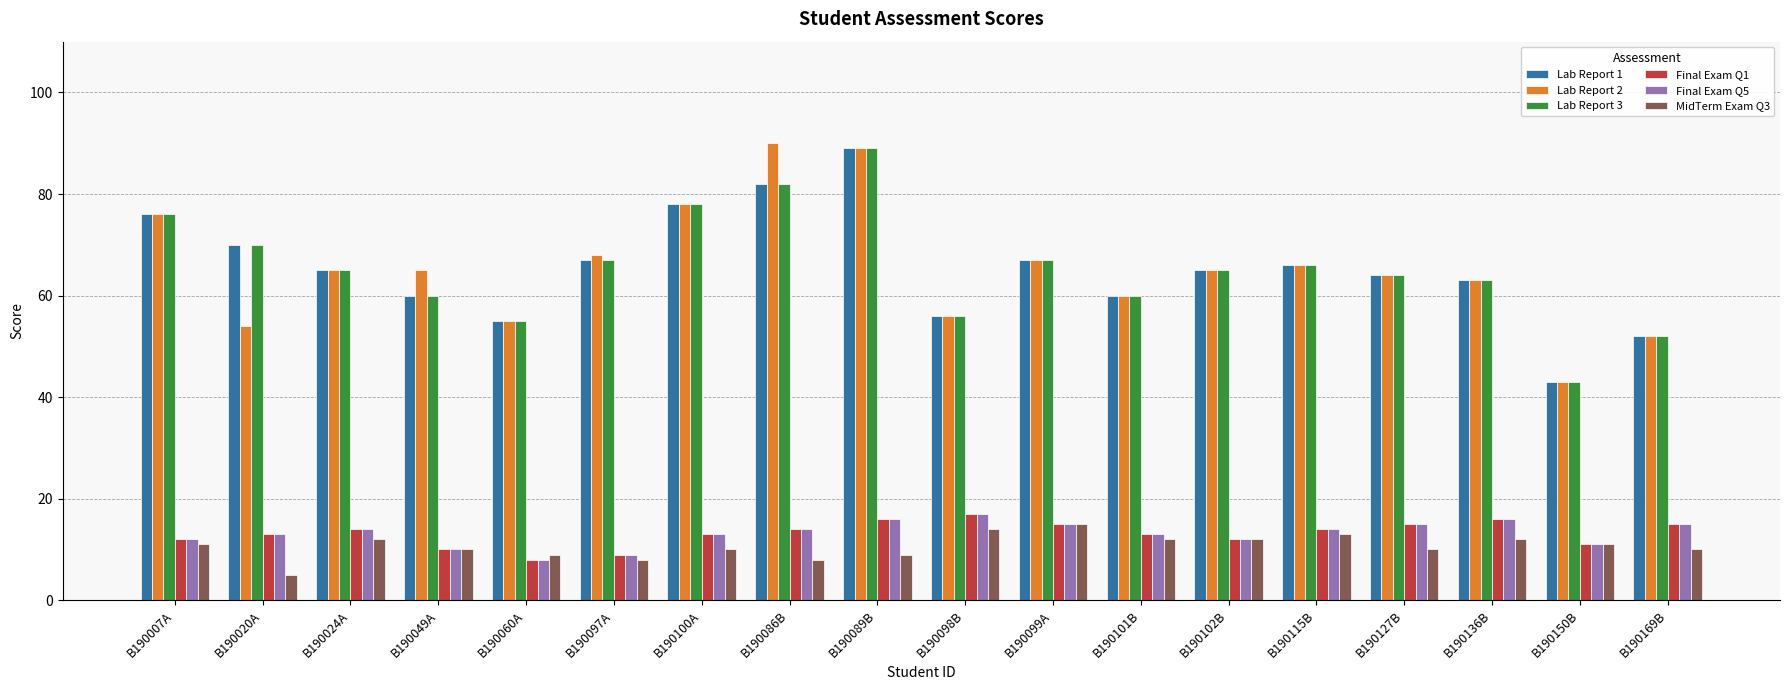

True or false: Lab Report 1 has a value of 82 at B190086B.

True